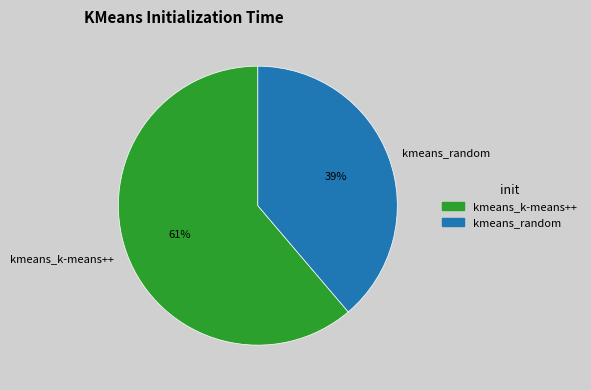

To the nearest percent, what is the average slice percentage?

50%